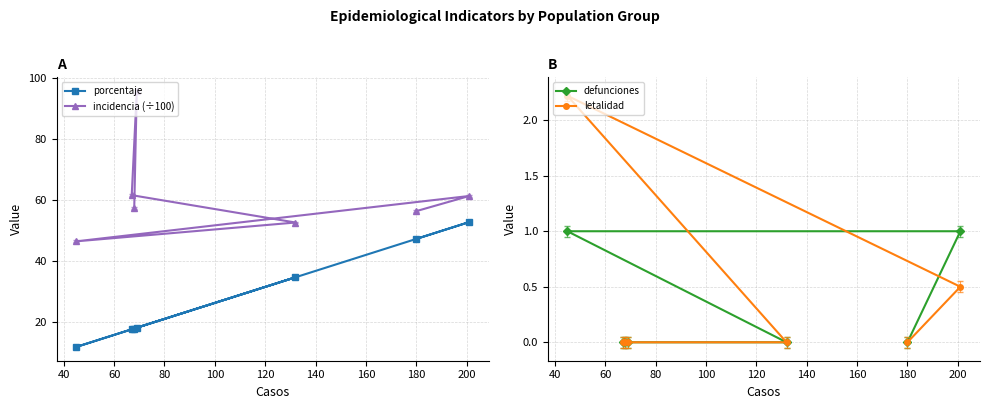

True or false: porcentaje and letalidad cross at least once.

False